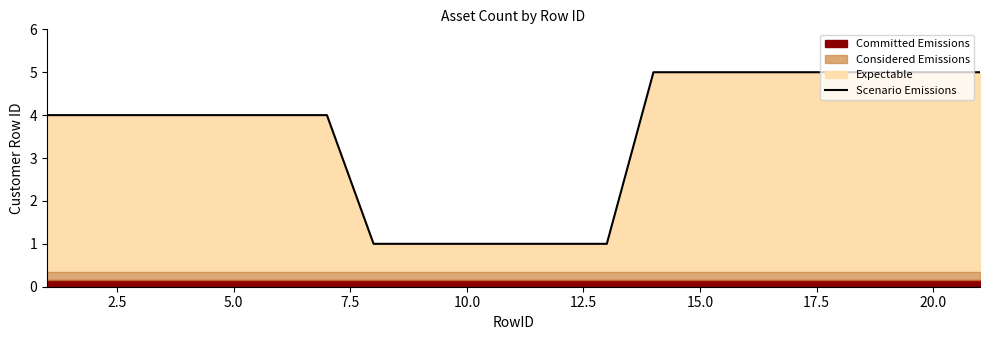

Reading left to right, extract all data points from this chart.

4	4	4	4	4	4	4	1	1	1	1	1	1	5	5	5	5	5	5	5	5